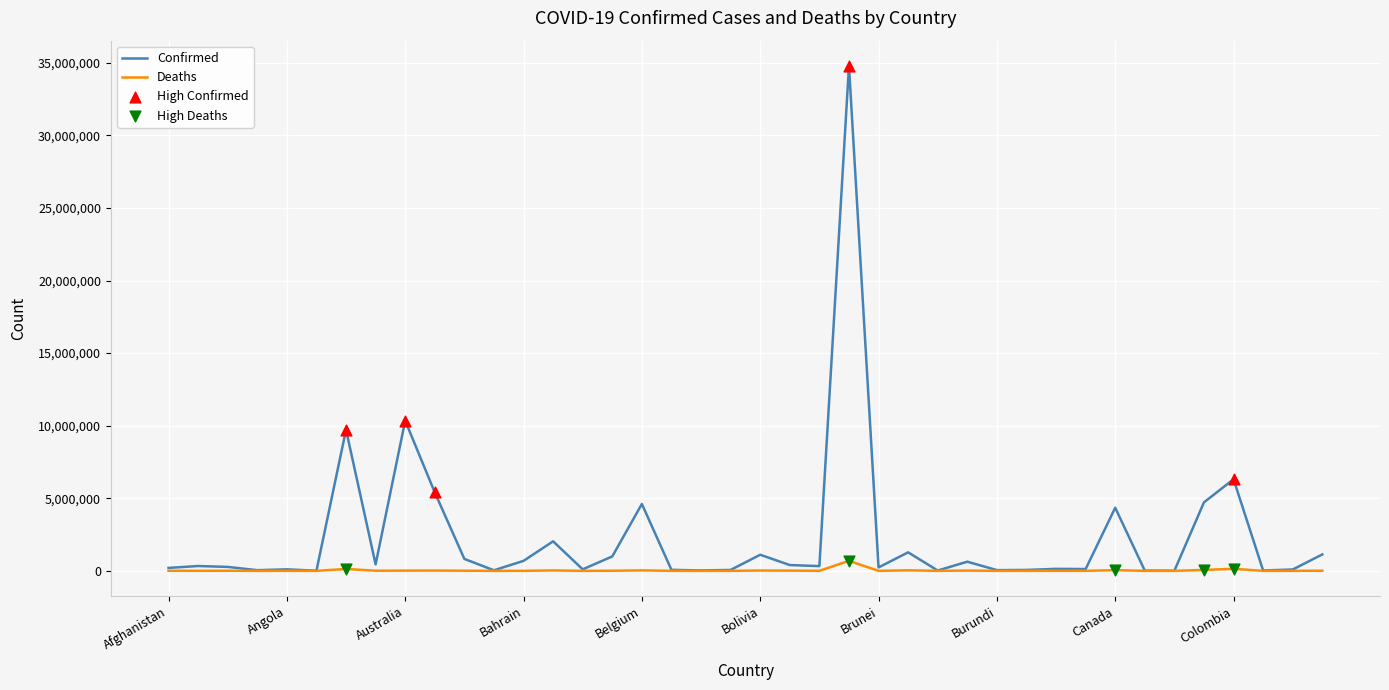

Which series has the widest spread of values?

Confirmed